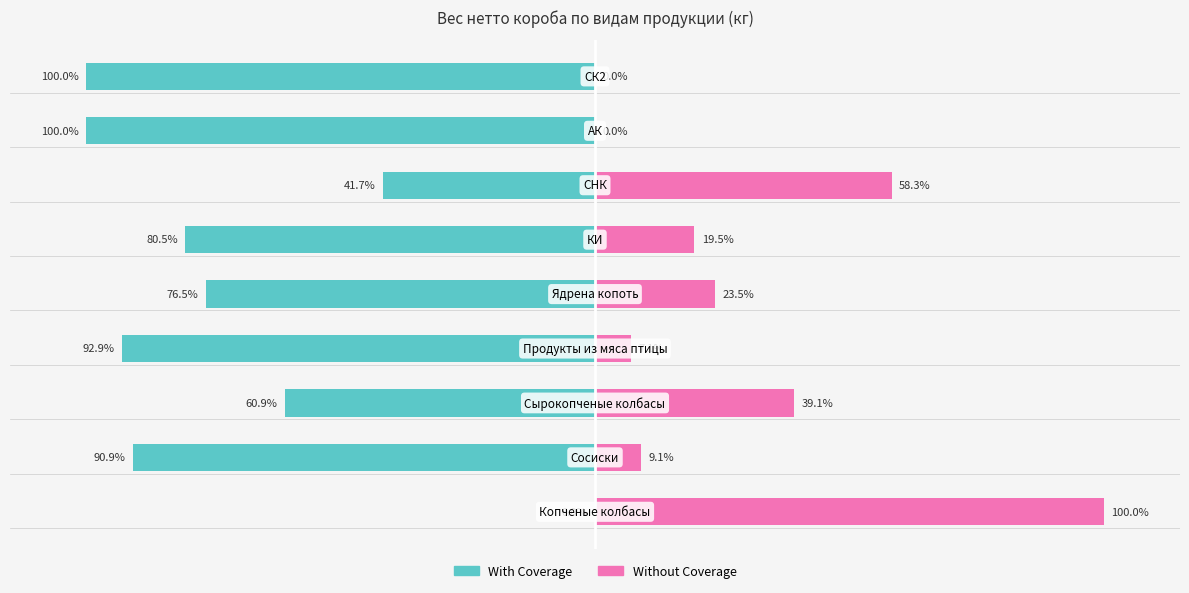

Is it true that With Coverage equals -41.7 at 6?

True